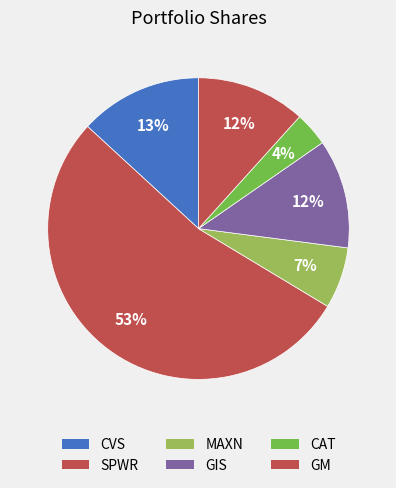

How many slices are in this pie chart?

6